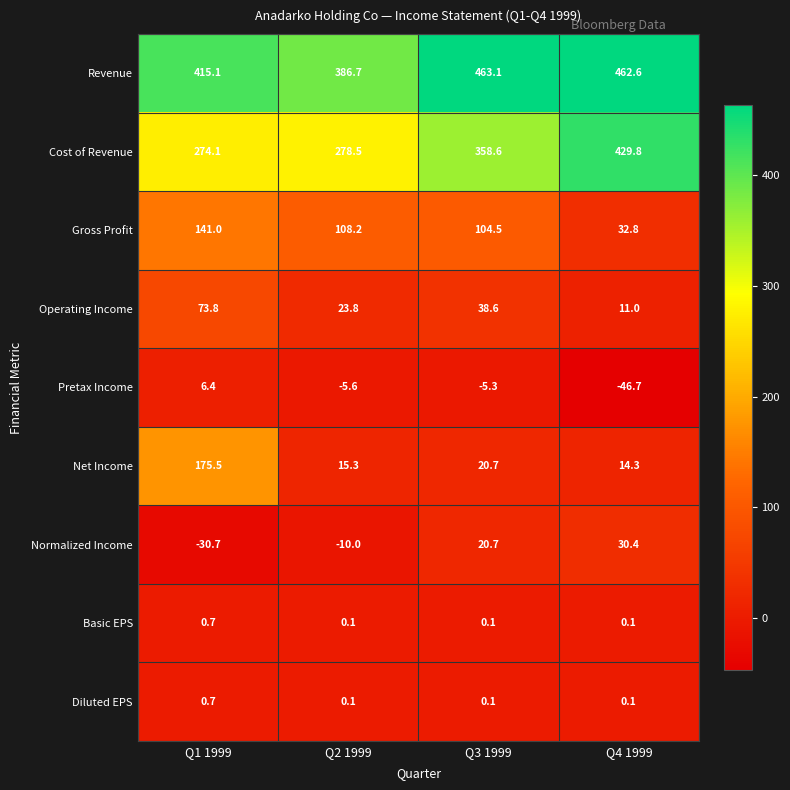

At how many categories does at least one series exceed 219?

4